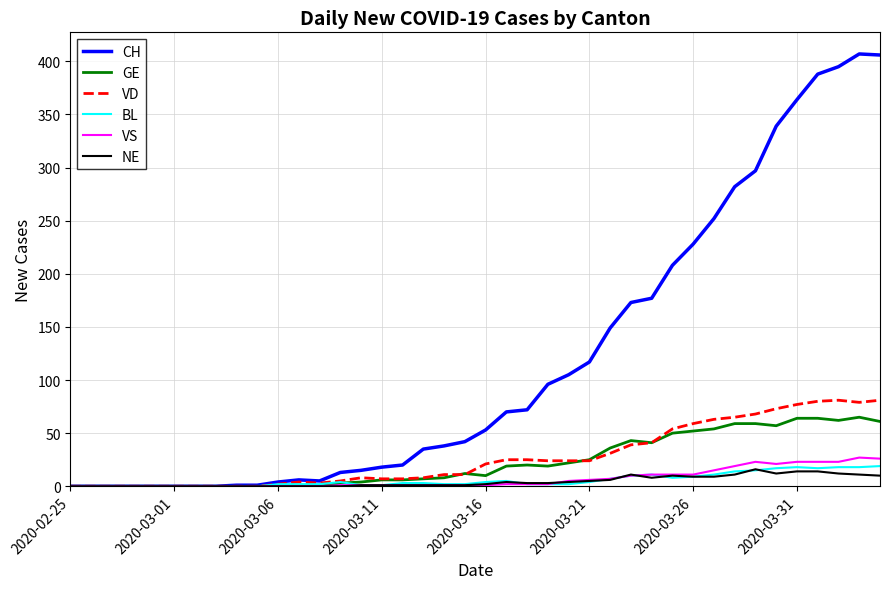

Which series has the largest total across all categories?

CH